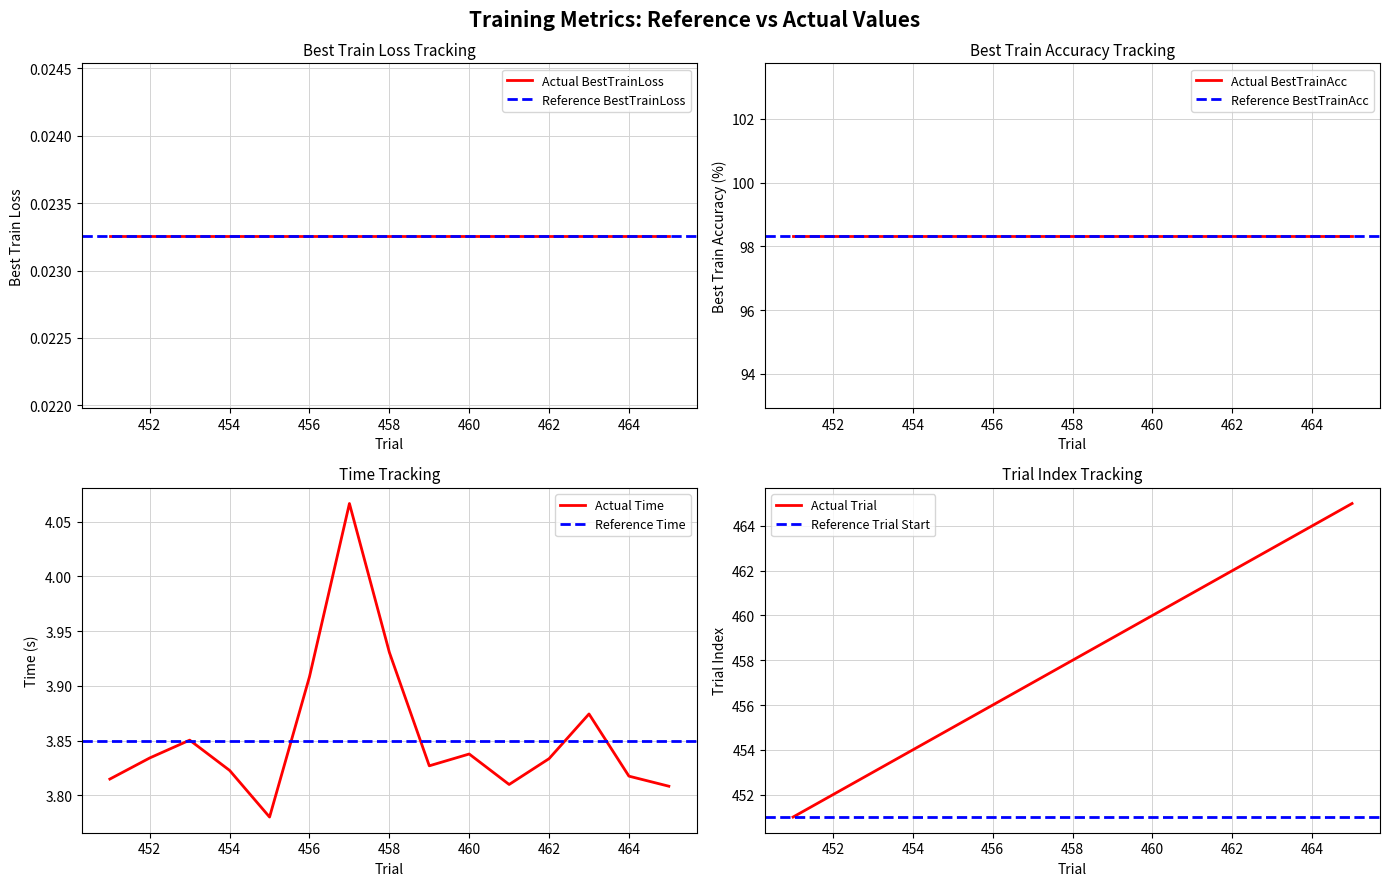

Which series has the largest range (max minus min)?

Trial